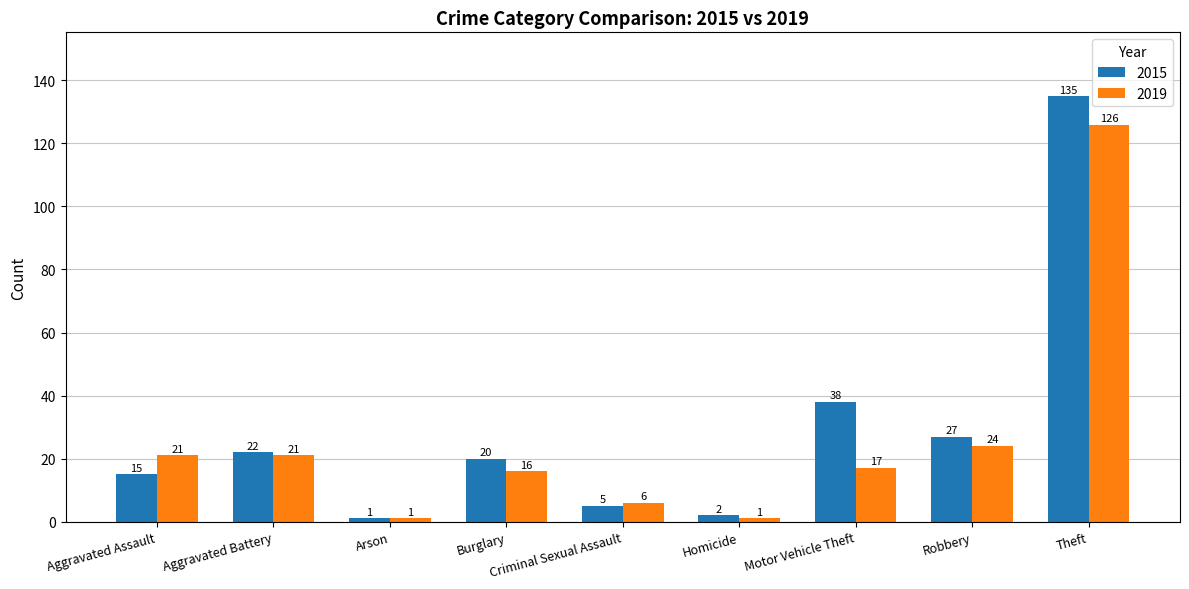

Is it true that 2015 equals 15 at Aggravated Assault?

True